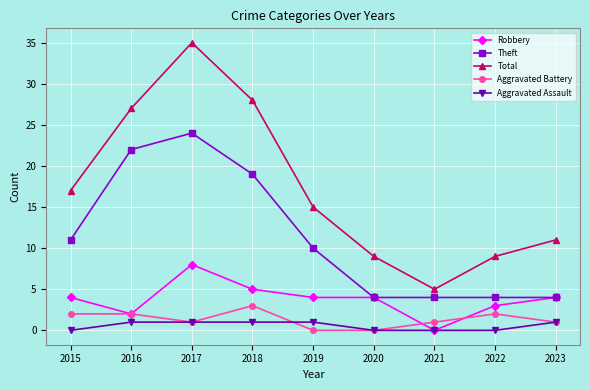

How many Robbery values are between 3 and 4?

5